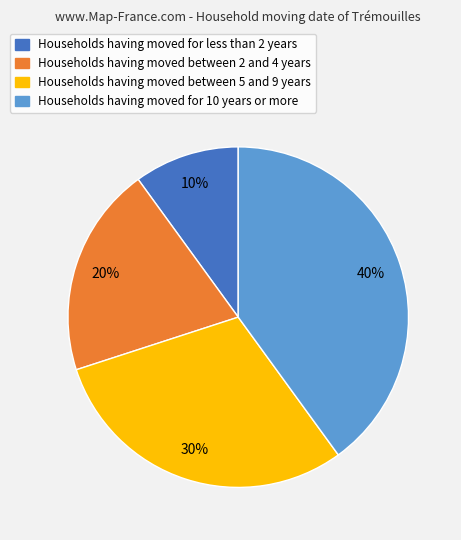

Is there any slice that represents more than half of the pie?

No